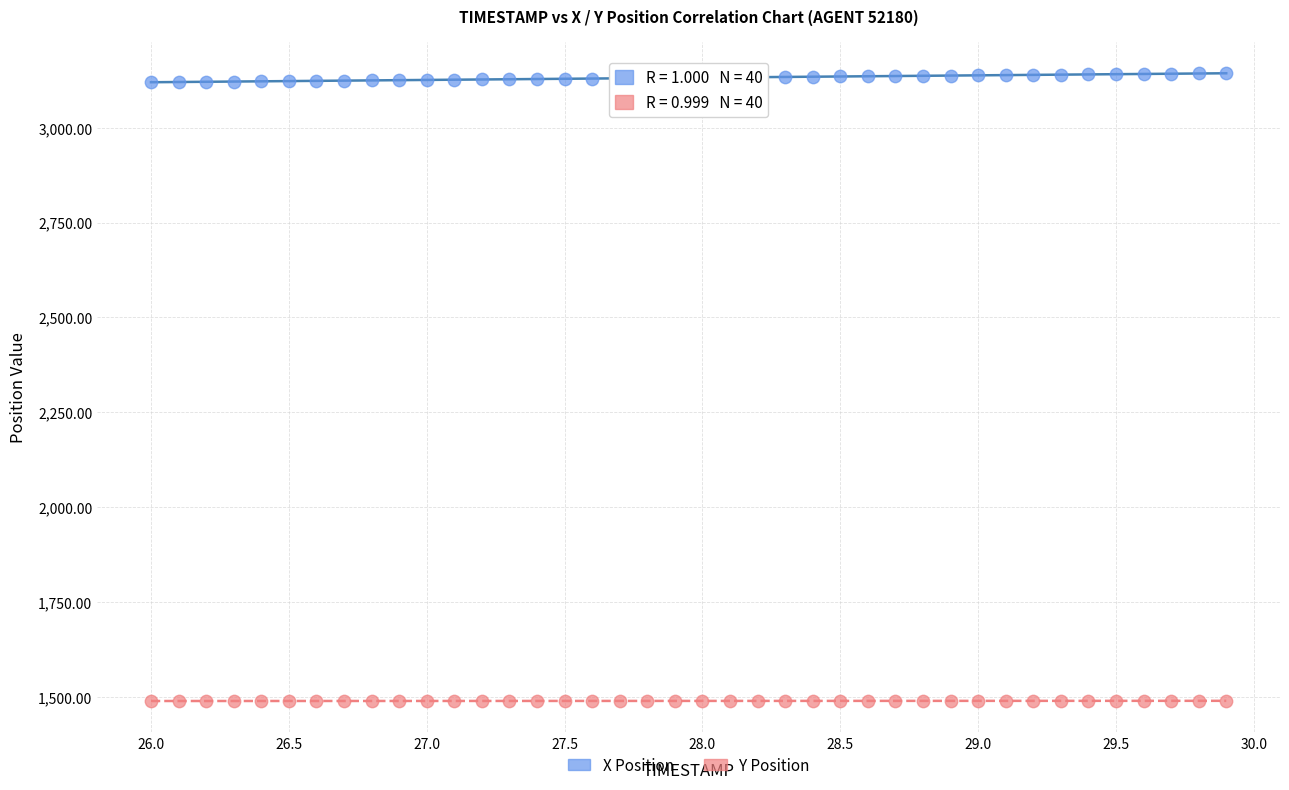

Which series reaches the minimum Y coordinate?

Y Position